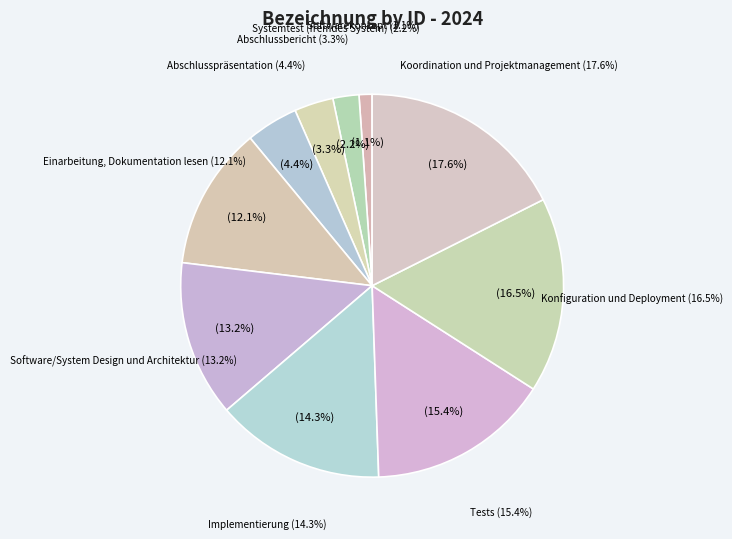

Does any single category account for the majority?

No